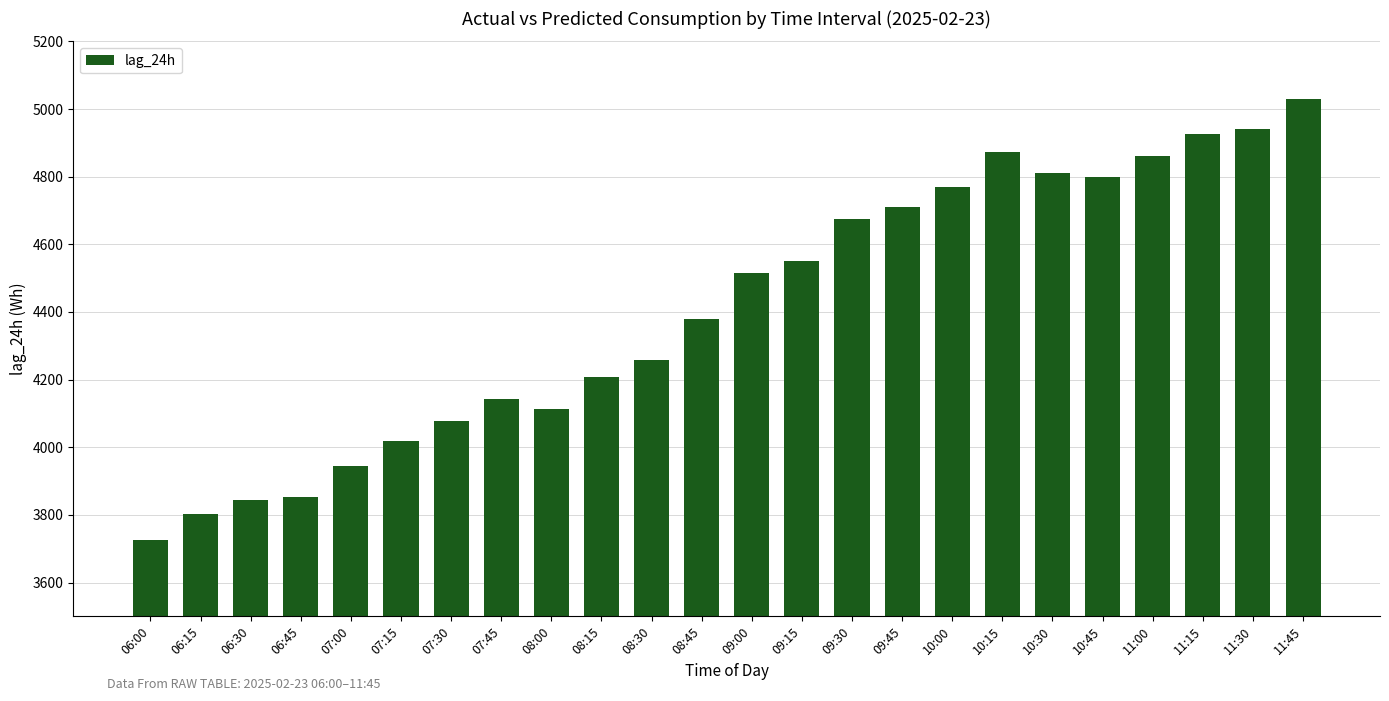

Does the chart contain stacked bars?

No